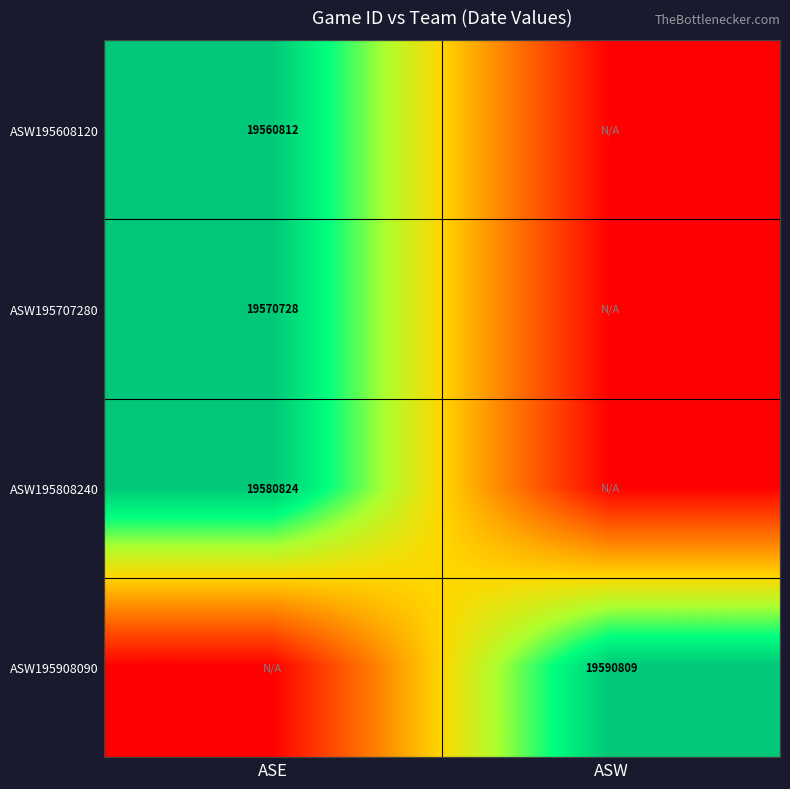

The value of ASW195608120 at ASE is 19560812. True or false?

True